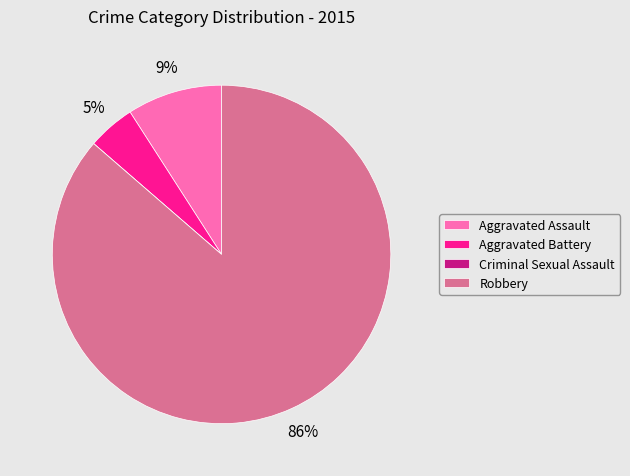

Combined, do Aggravated Battery and Aggravated Assault account for over 50%?

No